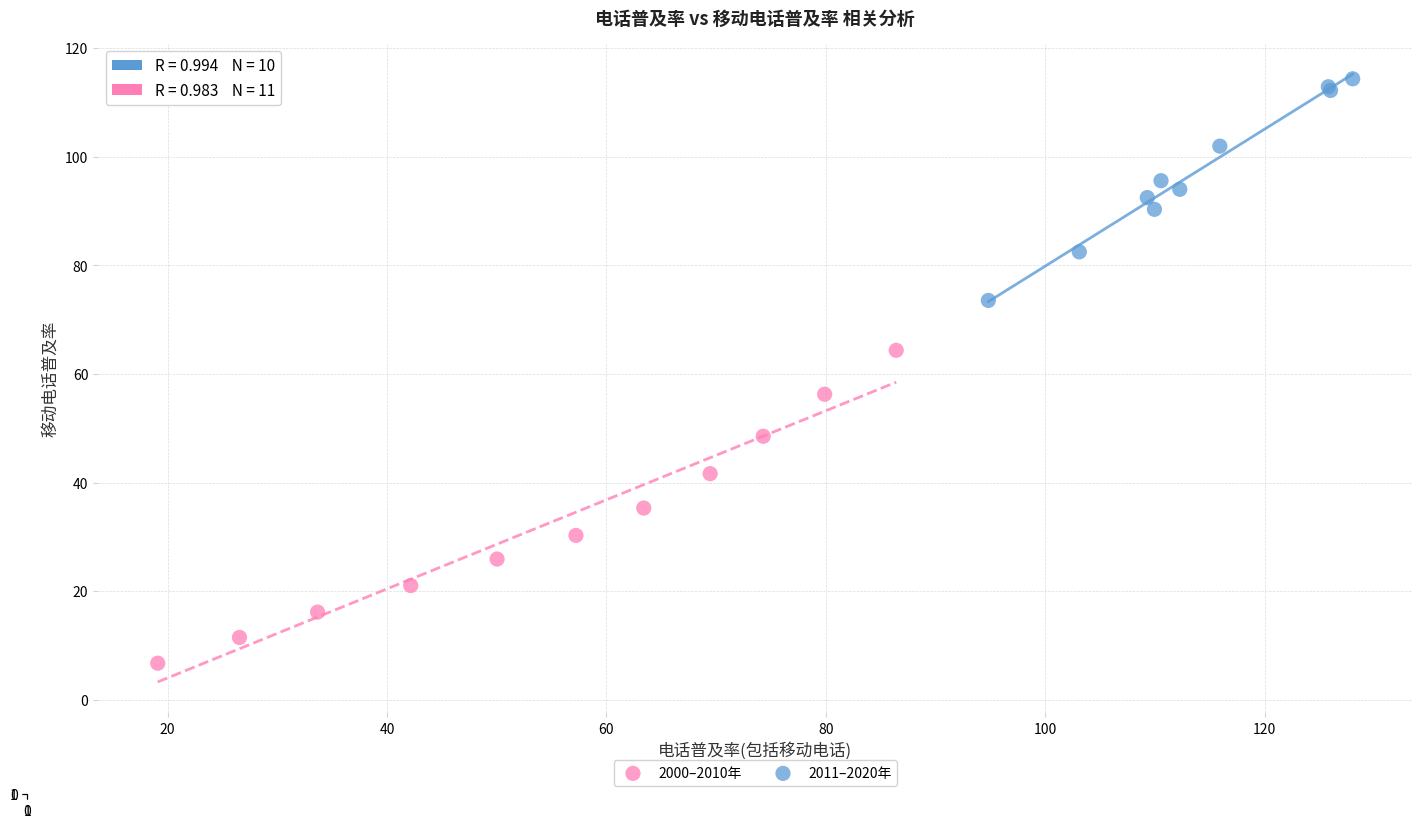

Which series contains the highest Y value?

2011–2020年